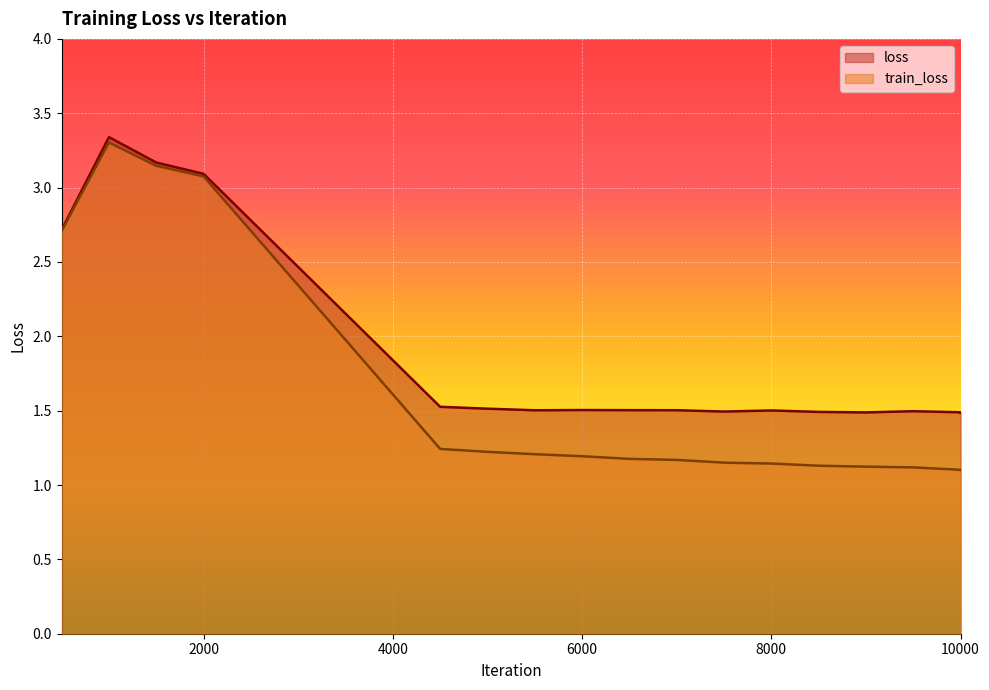

What is the difference between the maximum and minimum values in the loss series?

1.9